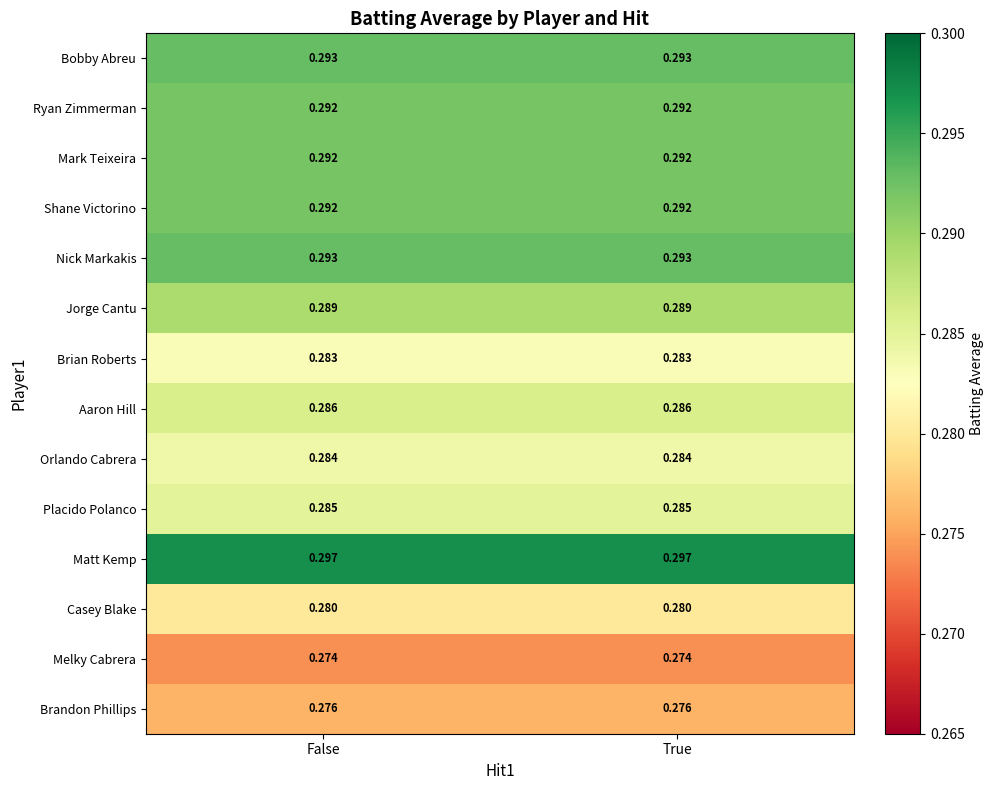

Which series has the largest total across all categories?

Matt Kemp